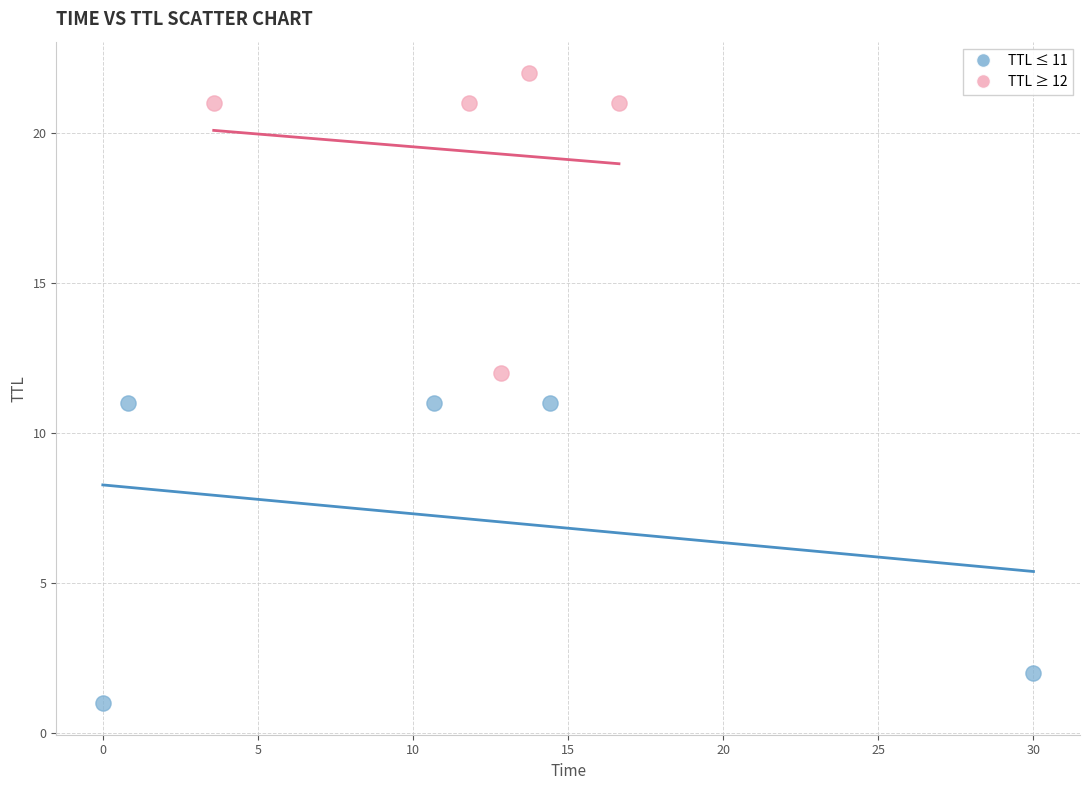

Which series reaches the minimum Y coordinate?

TTL ≤ 11